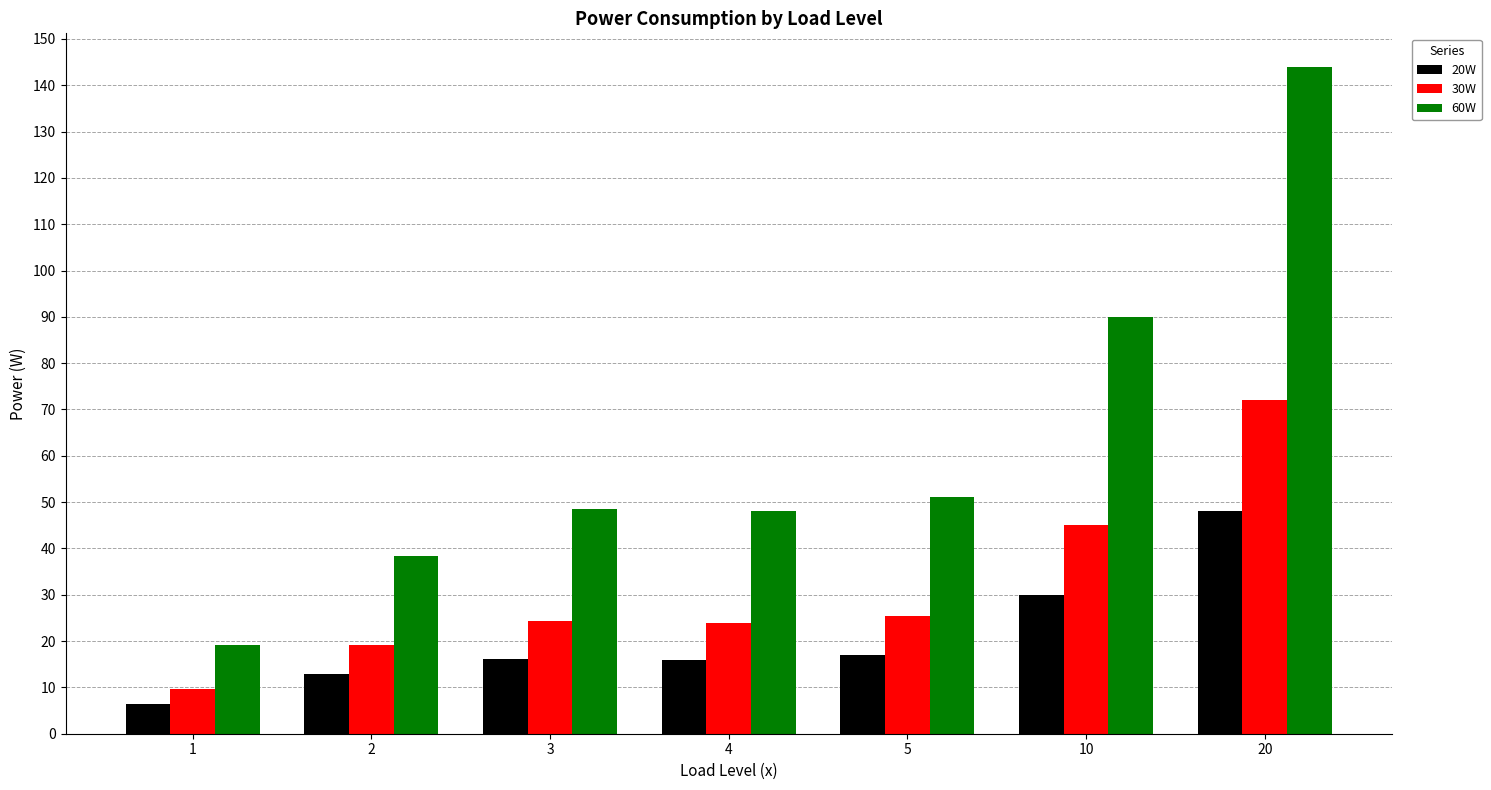

Which series has the largest total across all categories?

60W